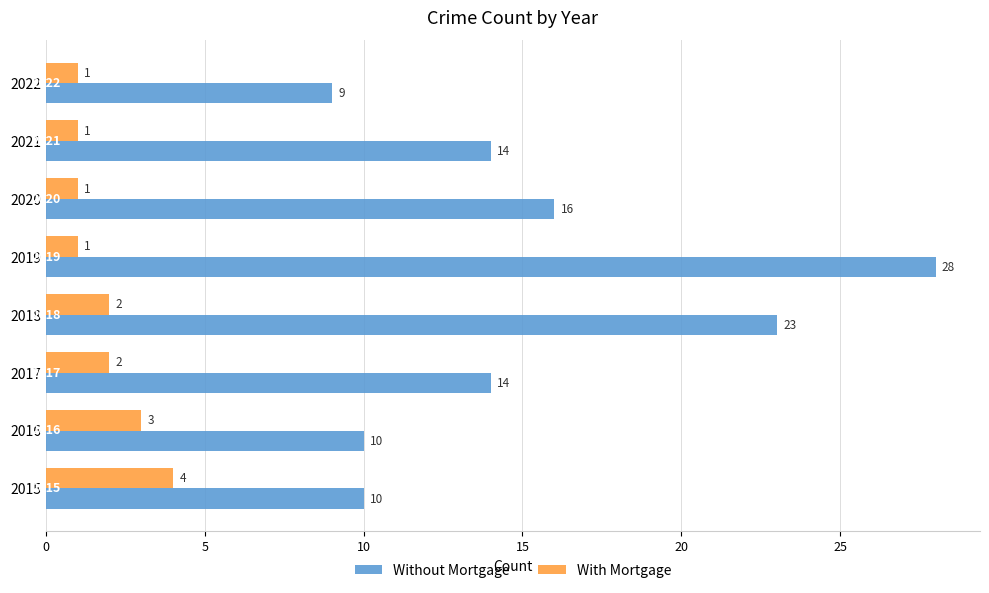

Is the value of Without Mortgage at 2019 greater than the value of With Mortgage at 2021?

Yes